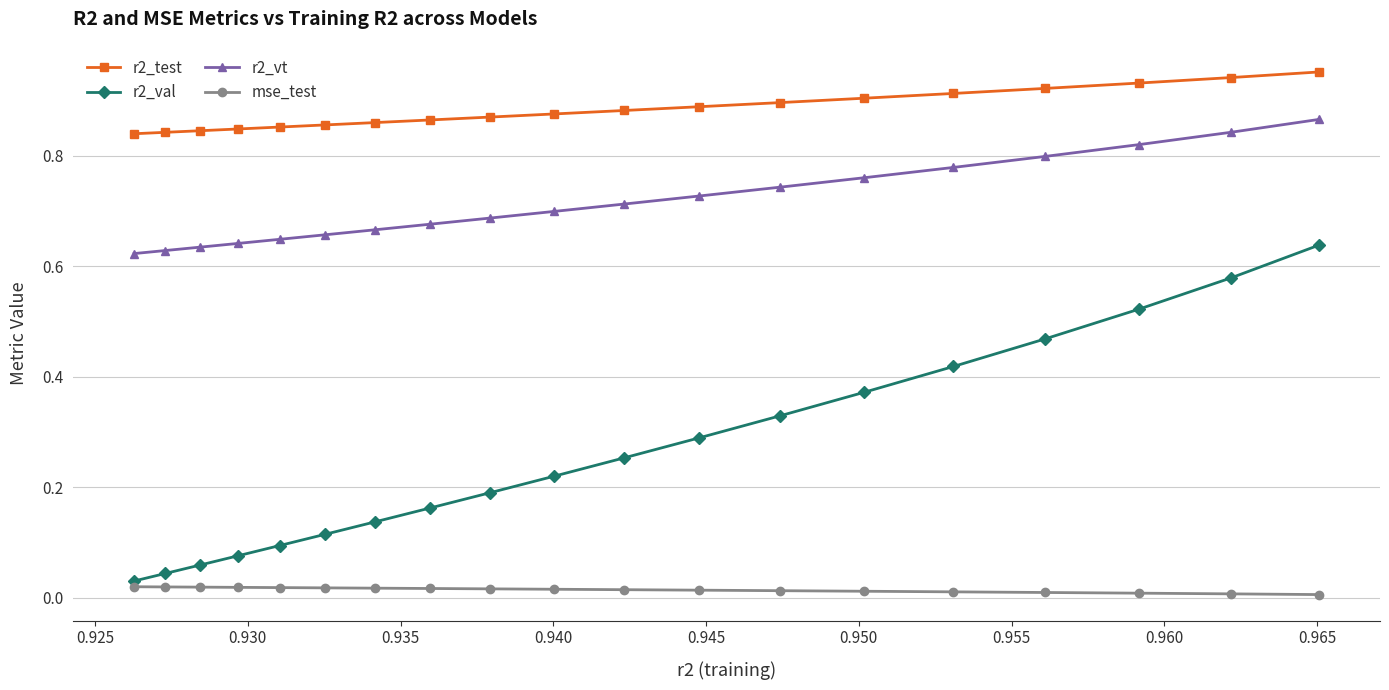

How many lines are shown in the chart?

4